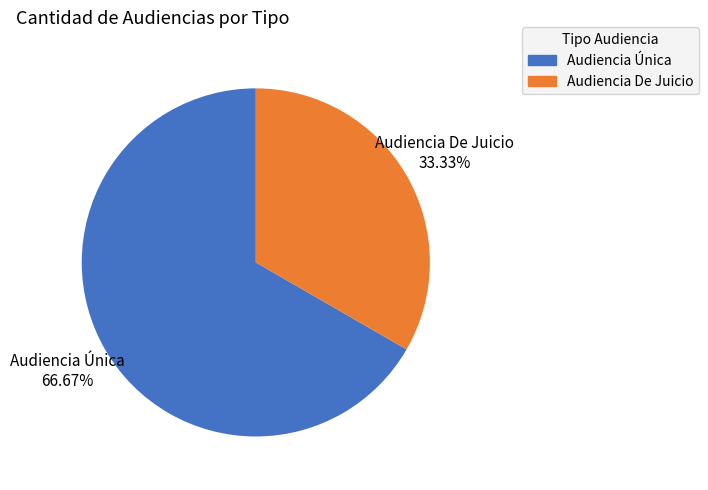

What is the ratio of the value at Audiencia De Juicio to the value at Audiencia Única?

0.5